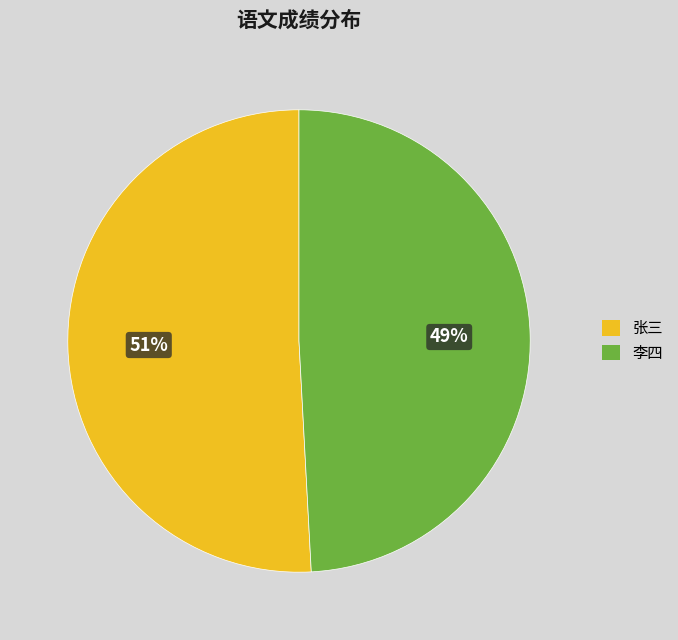

To the nearest percent, what is the combined percentage of 张三 and 李四?

100%